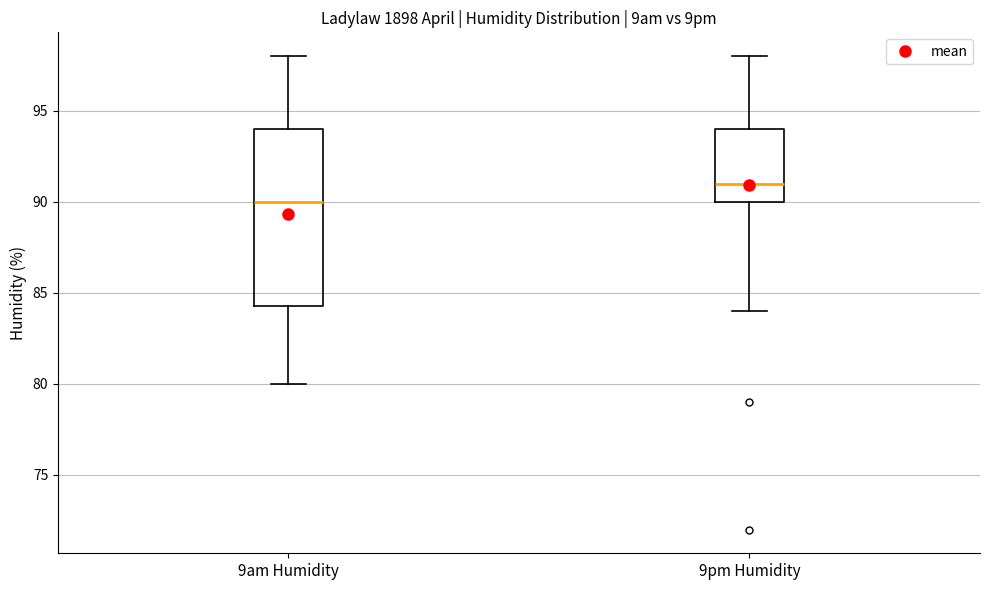

Reading left to right, transcribe this box plot: for each box, give where its median line is, the range the box spans, and where its two whiskers end, as read against the y-axis. The values are not printed on the chart, so give them approximately, as read against the axis.

9am Humidity: median 90.0, box 84.5 to 94.0, whiskers 80.0 to 98.0
9pm Humidity: median 91.0, box 90.0 to 94.0, whiskers 84.0 to 98.0